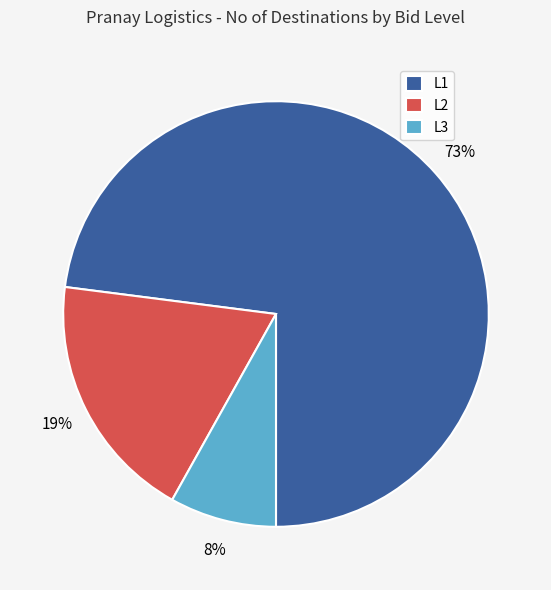

Which category accounts for the majority?

L1